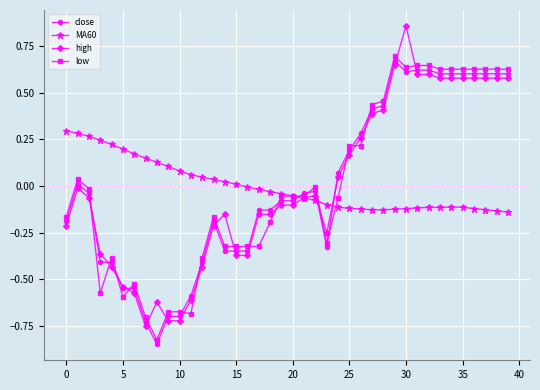

At how many categories does at least one series exceed 0?

32